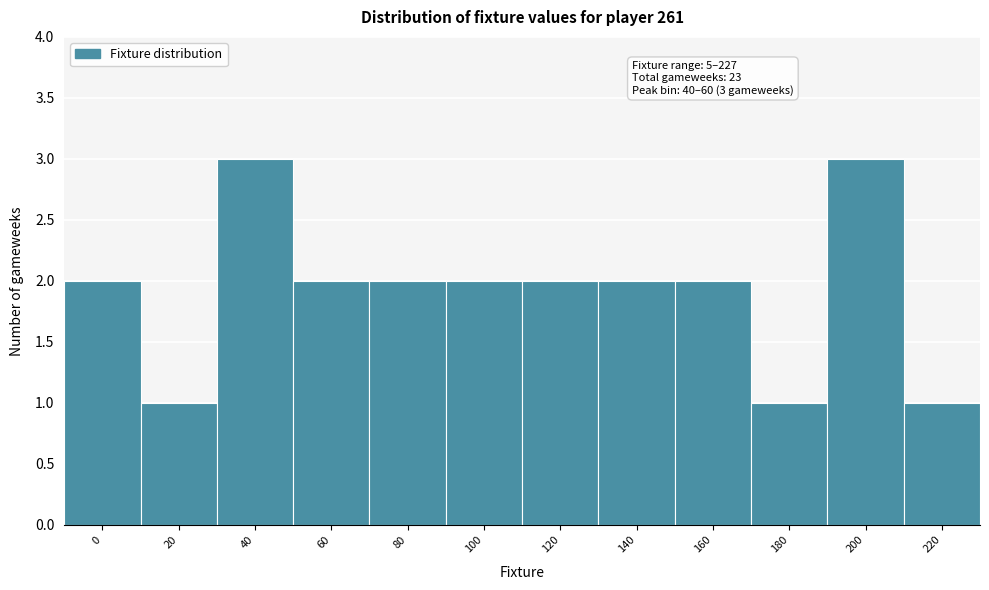

Reading right to left, what are all the values shown in this chart?

1	3	1	2	2	2	2	2	2	3	1	2